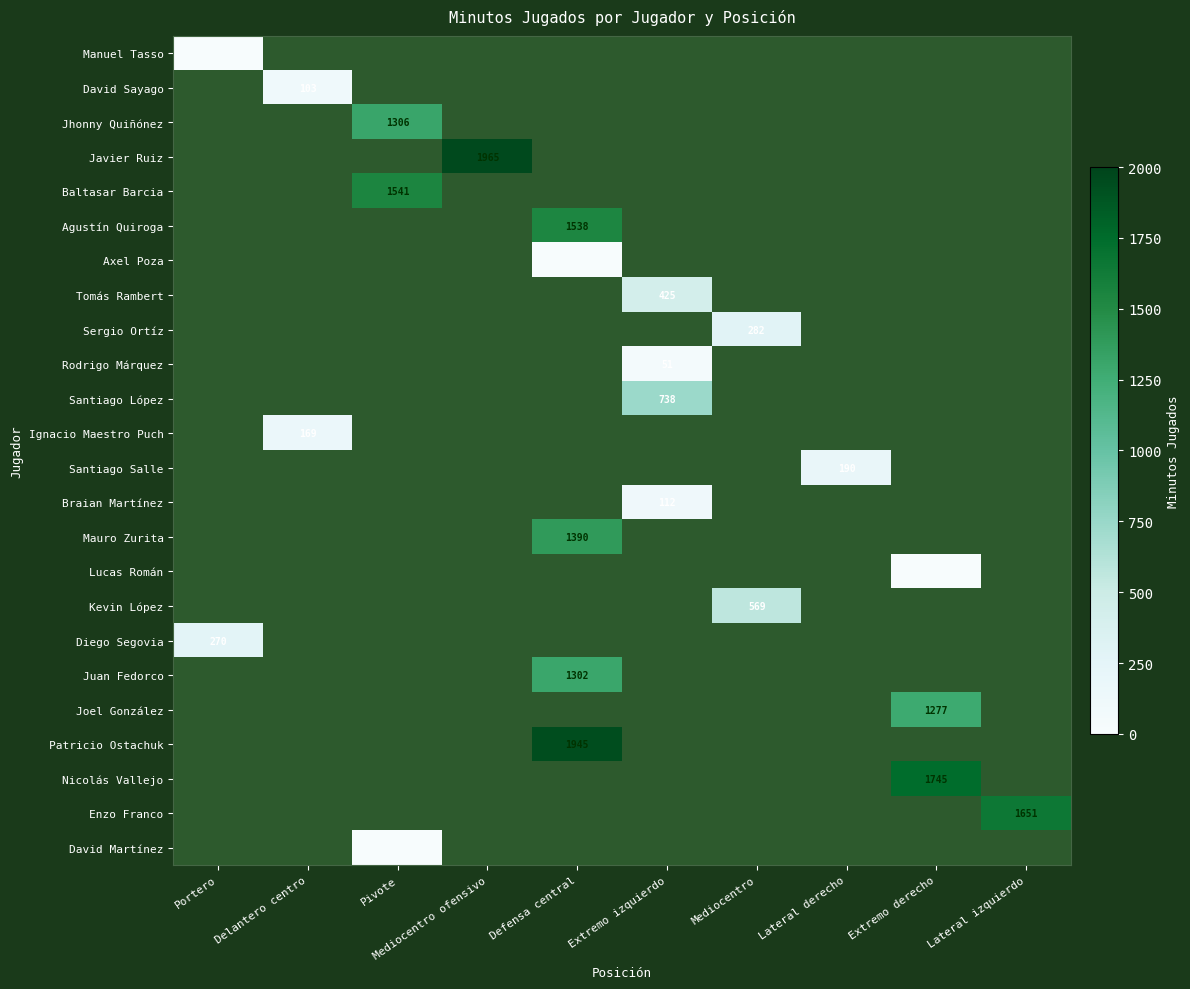

Between Portero and Defensa central, which is larger?

Defensa central